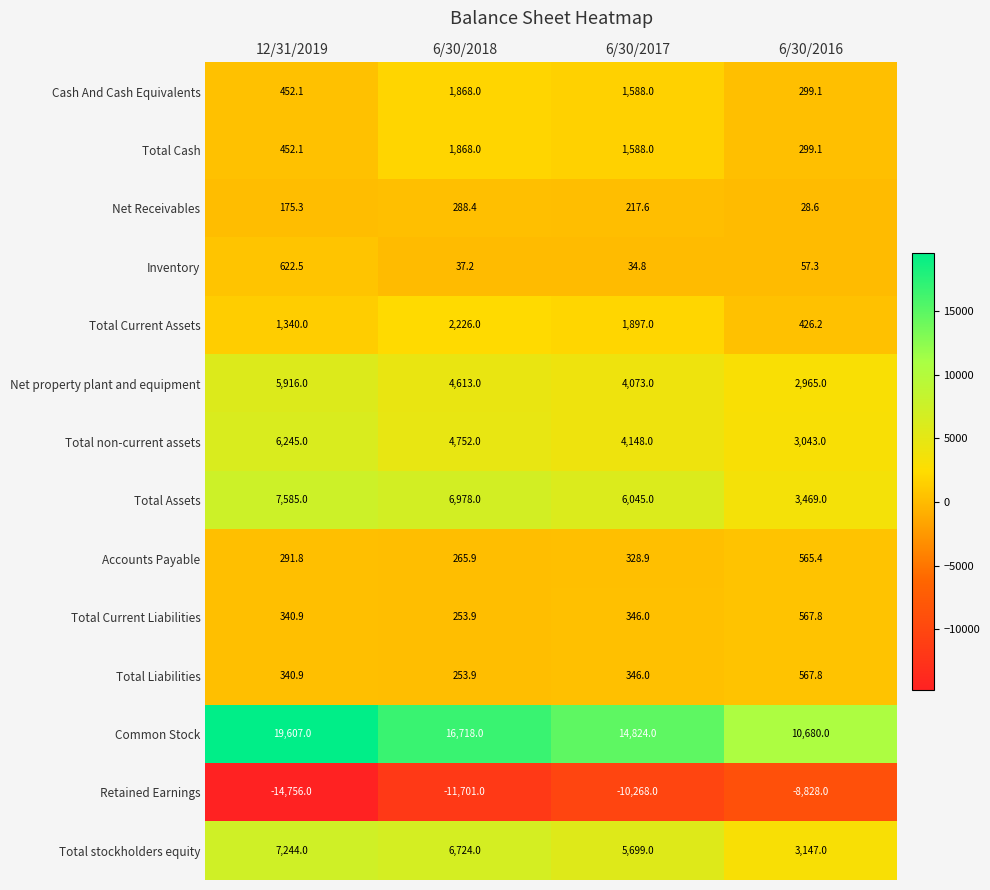

Where is Net Receivables nearest to the value 158?

12/31/2019